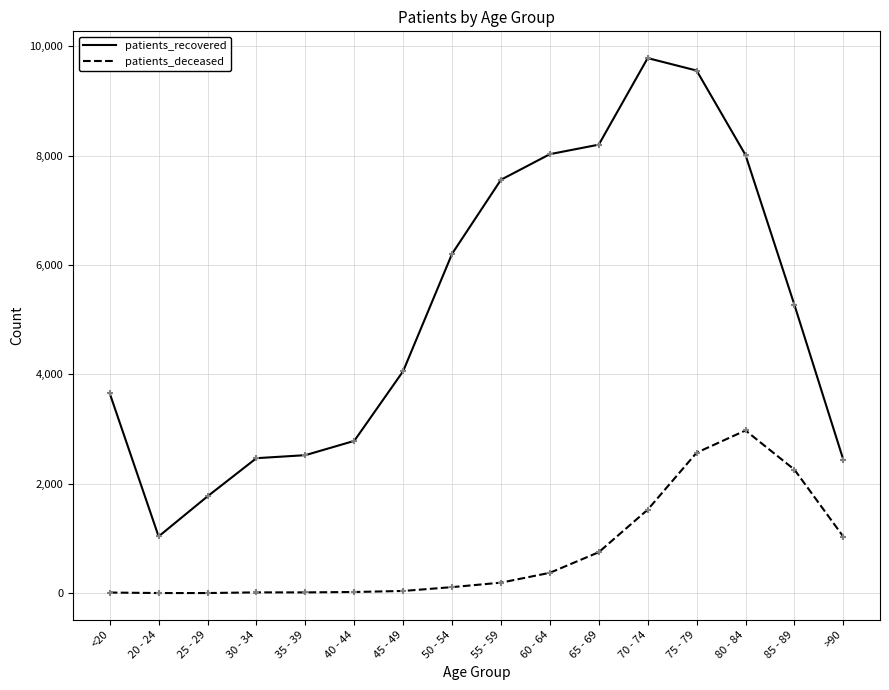

What is the total value across all series at 75 - 79?

12126